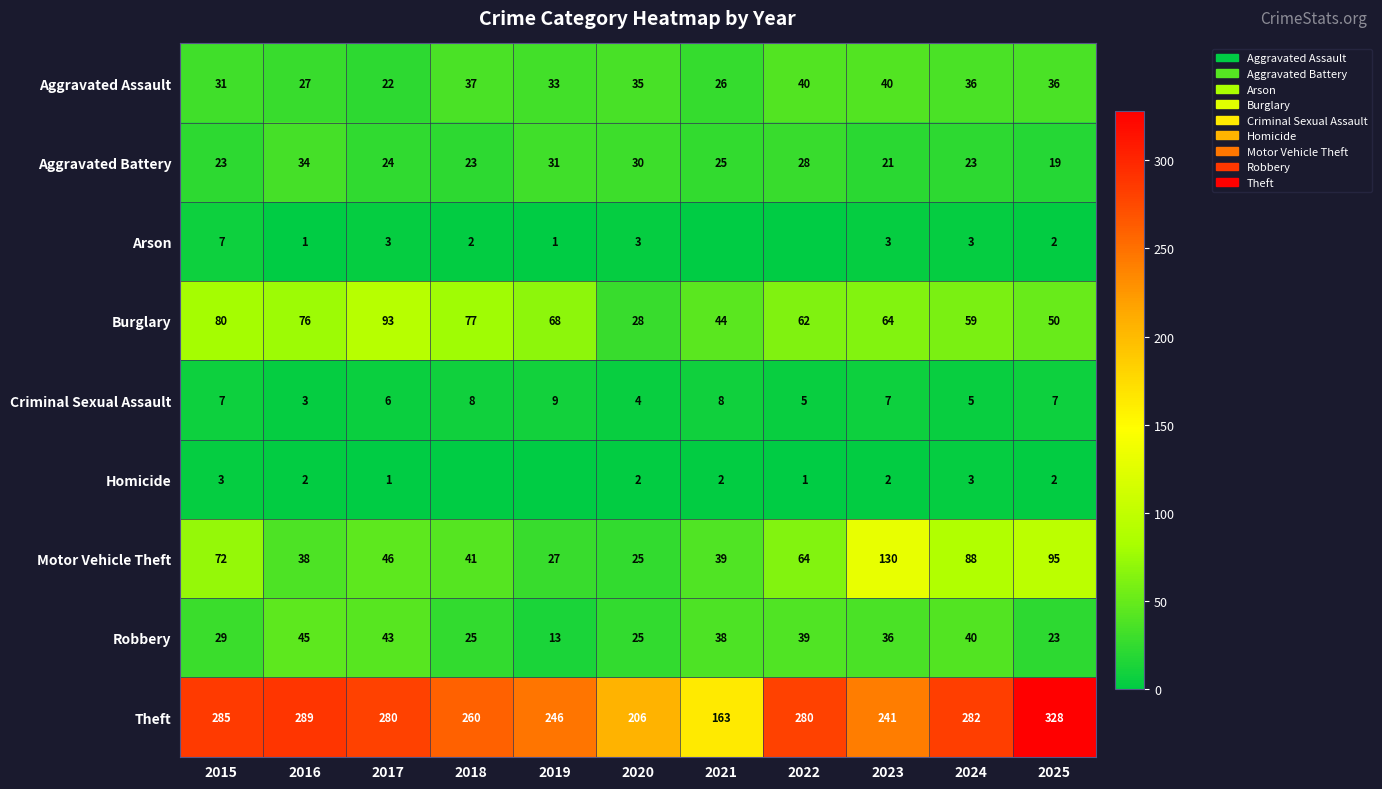

Where is Criminal Sexual Assault nearest to the value 6?

2017